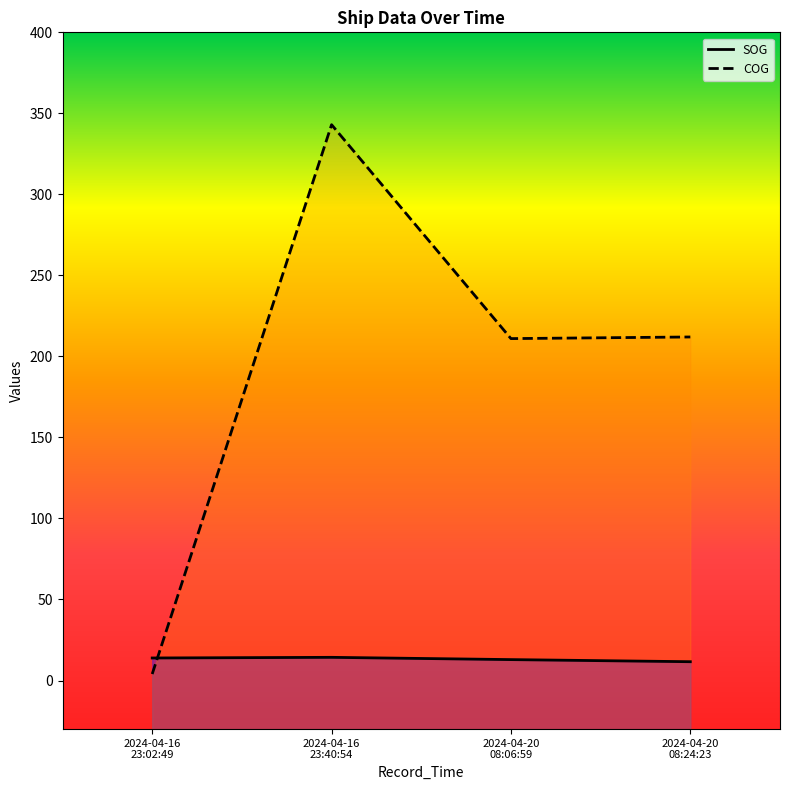

How many values in the SOG series exceed 13?

2